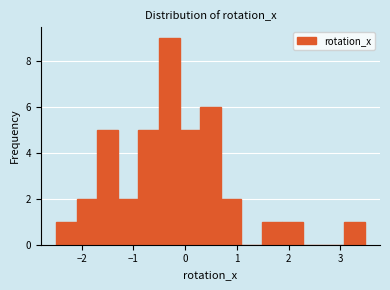

Around what value on the x-axis is the tallest bar? Give the approximate position of its centre, as read against the axis.

-0.3